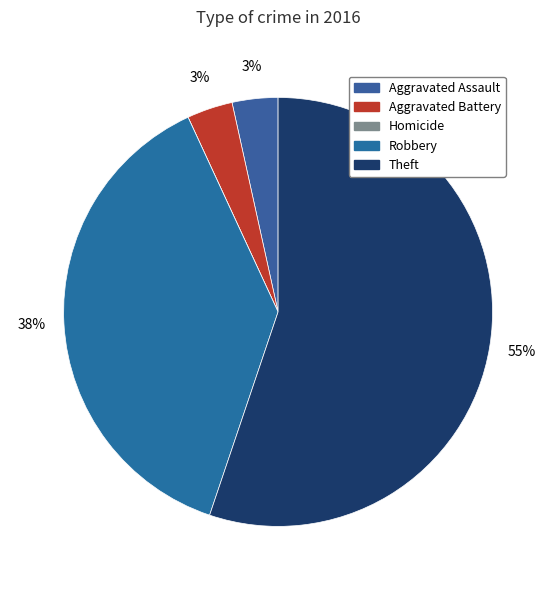

What is the largest slice in the pie chart?

Theft